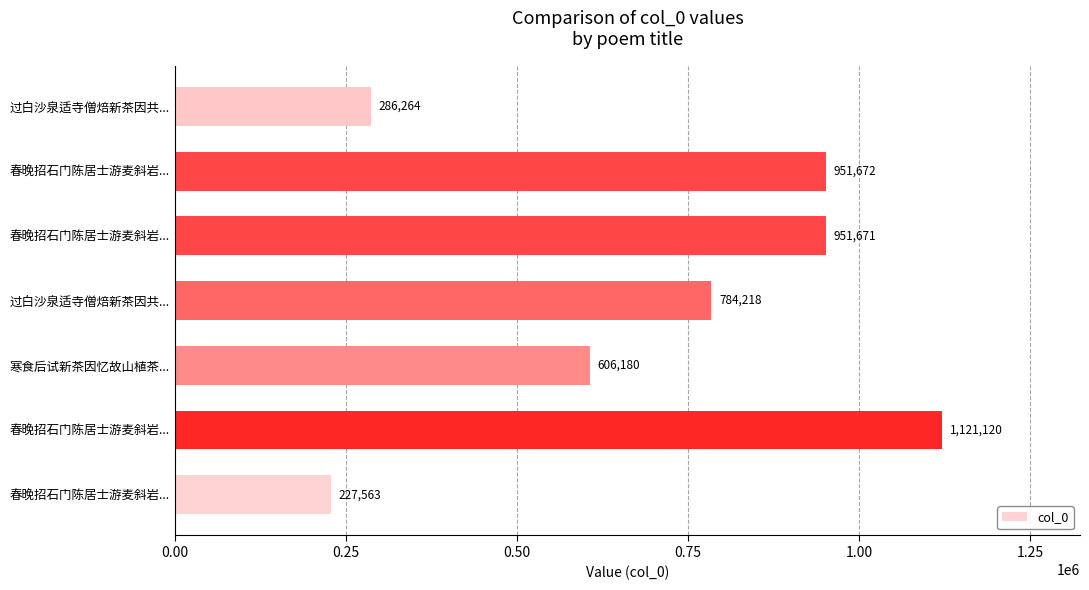

How many values are below 784218?

3